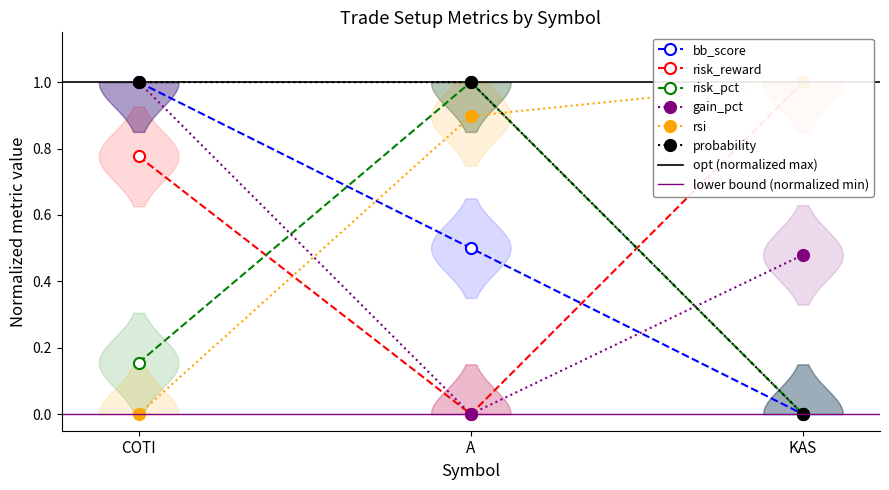

Where is risk_pct nearest to the value 0?

KAS